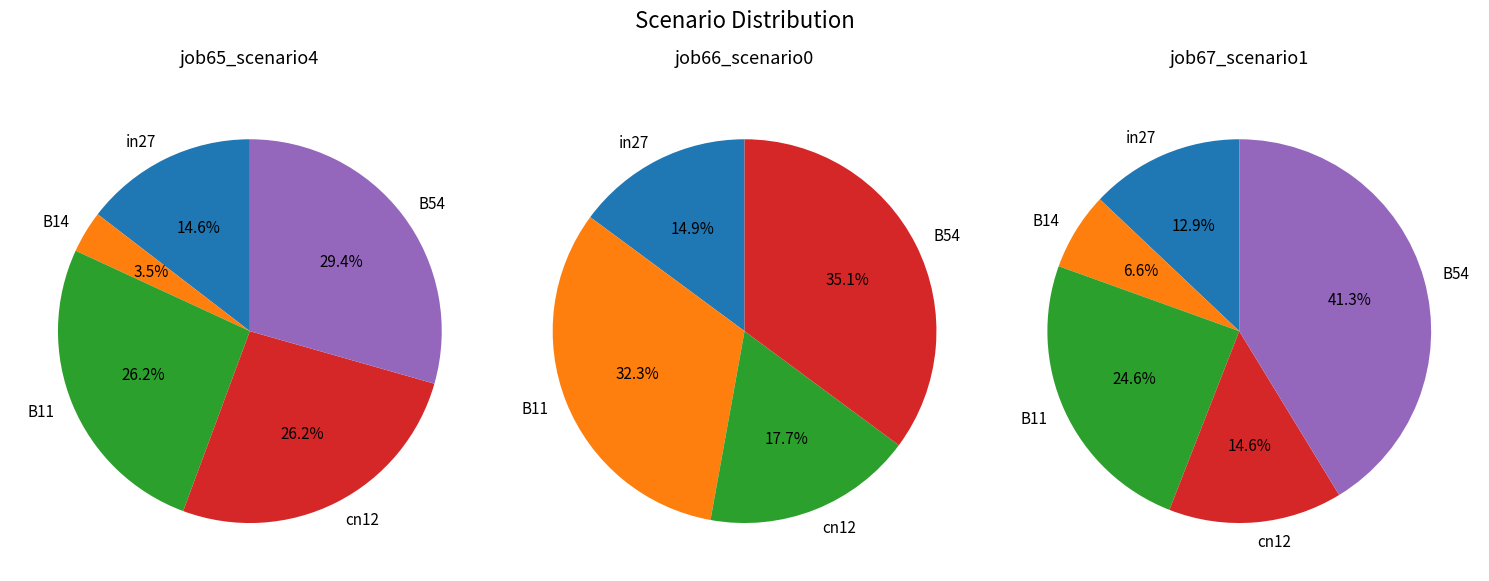

Which slice is the smallest?

B14